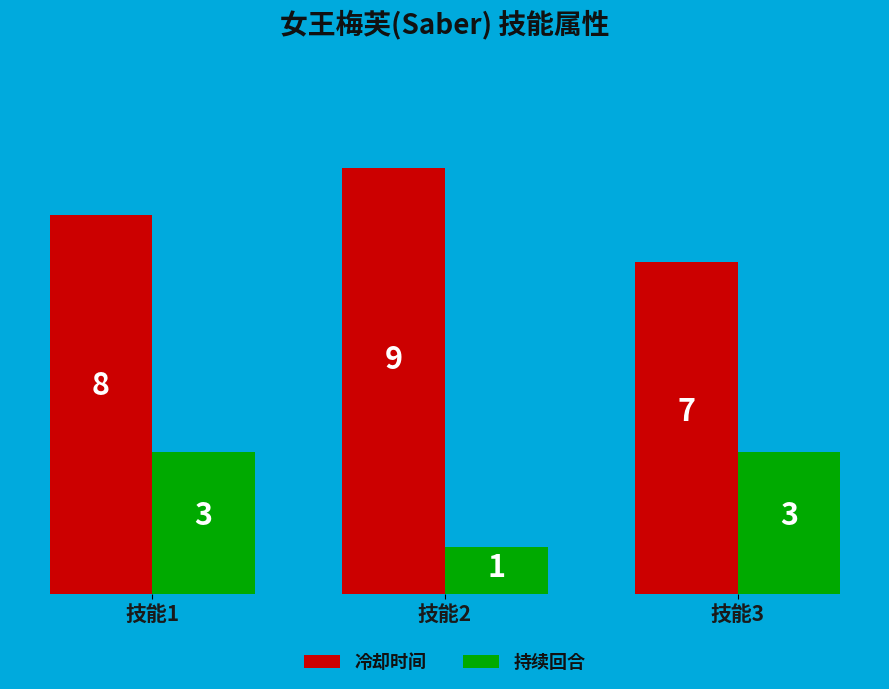

What is the difference between the highest and lowest values at 技能3?

4